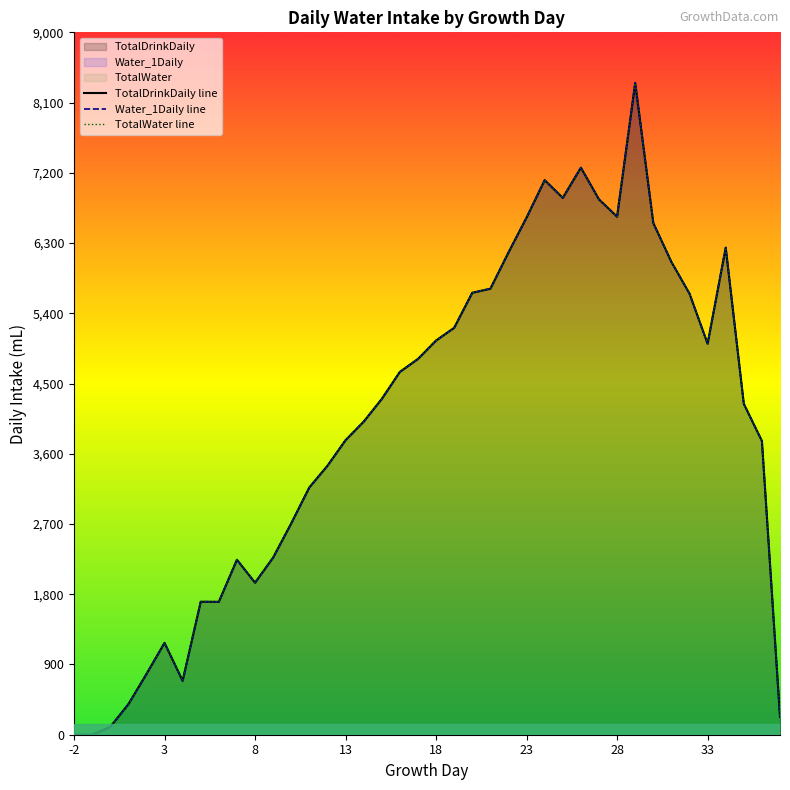

Reading left to right, transcribe all the data shown in this chart.

TotalDrinkDaily: 0	0	100	390	777	1177	691	1704	1703	2242	1948	2270	2708	3169	3446	3774	4011	4302	4649	4815	5051	5214	5663	5715	6179	6627	7106	6879	7266	6859	6638	8351	6557	6058	5652	5010	6241	4240	3764	229
Water_1Daily: 0	0	100	390	777	1177	691	1704	1703	2242	1948	2270	2708	3169	3446	3774	4011	4302	4649	4815	5051	5214	5663	5715	6179	6627	7106	6879	7266	6859	6638	8351	6557	6058	5652	5010	6241	4240	3764	229
TotalWater: 0	0	100	390	777	1177	691	1704	1703	2242	1948	2270	2708	3169	3446	3774	4011	4302	4649	4815	5051	5214	5663	5715	6179	6627	7106	6879	7266	6859	6638	8351	6557	6058	5652	5010	6241	4240	3764	229